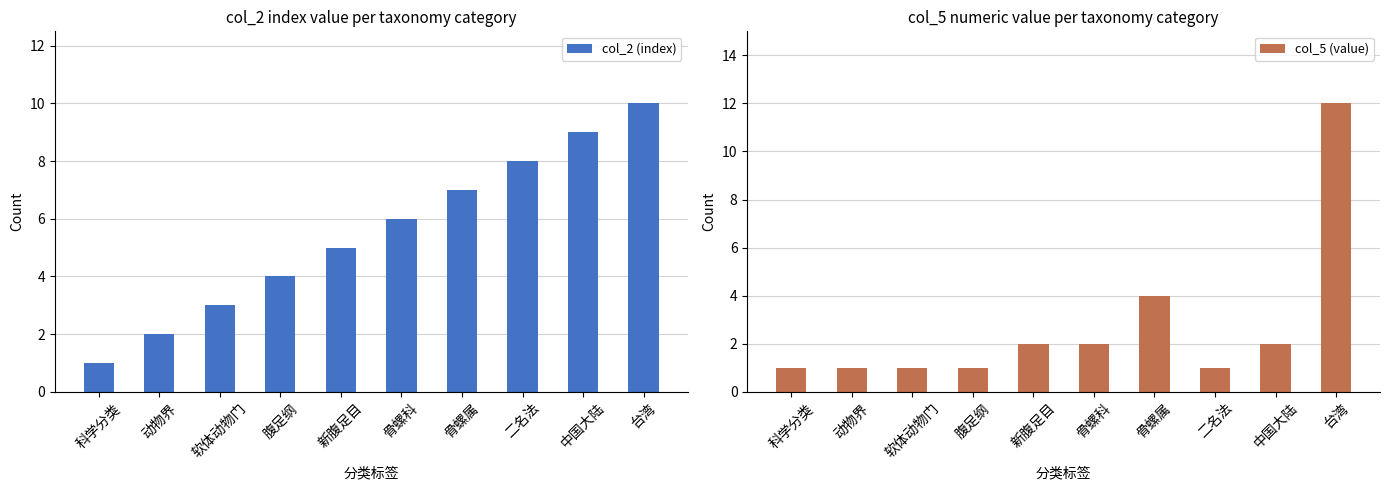

How many data points in col_2 (index) are above 6?

4